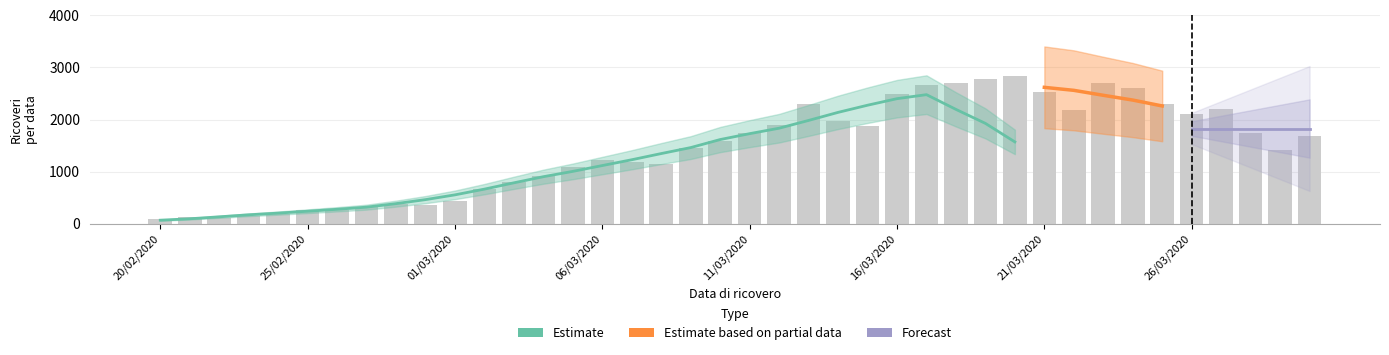

Reading left to right, what are all the values shown in this chart?

20/02/2020=91	21/02/2020=119	22/02/2020=105	23/02/2020=148	24/02/2020=190	25/02/2020=264	26/02/2020=270	27/02/2020=319	28/02/2020=372	29/02/2020=366	01/03/2020=435	02/03/2020=662	03/03/2020=804	04/03/2020=912	05/03/2020=1090	06/03/2020=1220	07/03/2020=1189	08/03/2020=1150	09/03/2020=1446	10/03/2020=1585	11/03/2020=1743	12/03/2020=1895	13/03/2020=2300	14/03/2020=1981	15/03/2020=1883	16/03/2020=2491	17/03/2020=2669	18/03/2020=2705	19/03/2020=2776	20/03/2020=2840	21/03/2020=2525	22/03/2020=2187	23/03/2020=2693	24/03/2020=2603	25/03/2020=2302	26/03/2020=2110	27/03/2020=2198	28/03/2020=1732	29/03/2020=1420	30/03/2020=1678